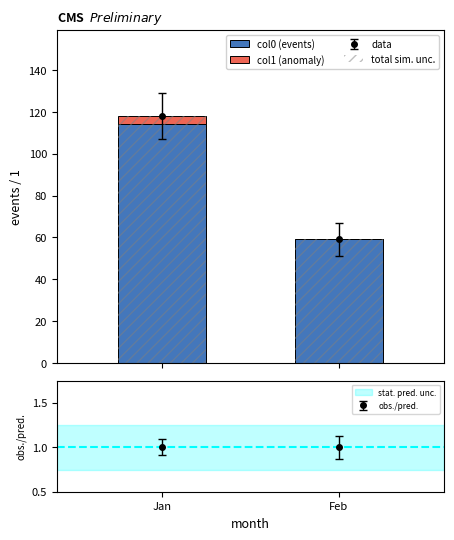

Reading left to right, what are all the values shown in this chart?

col0 (events): Jan=114	Feb=59
col1 (anomaly): Jan=4	Feb=0
total sim. unc.: Jan=118	Feb=59